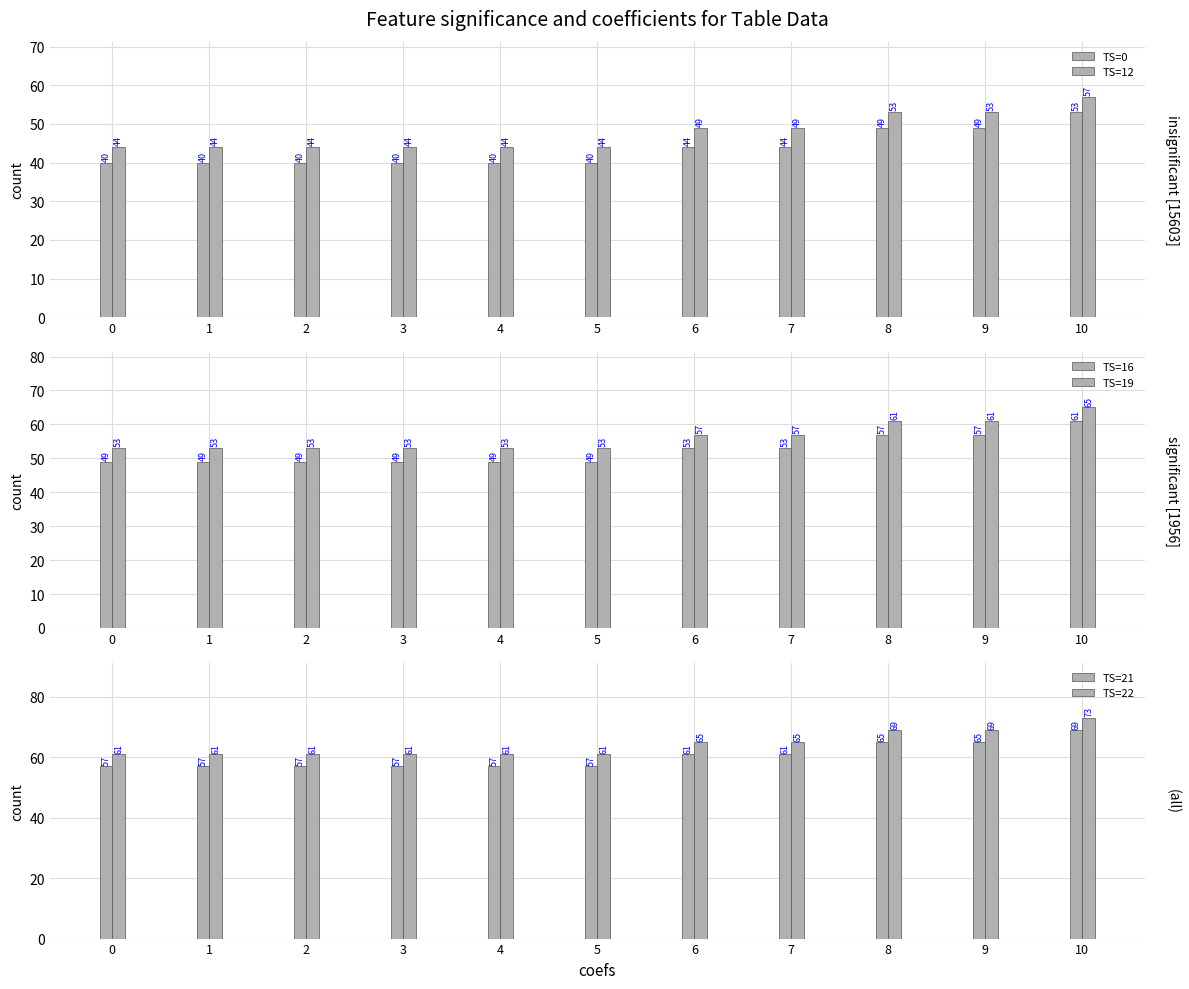

Is the value of TS=22 at 10 greater than the value of TS=12 at 3?

Yes